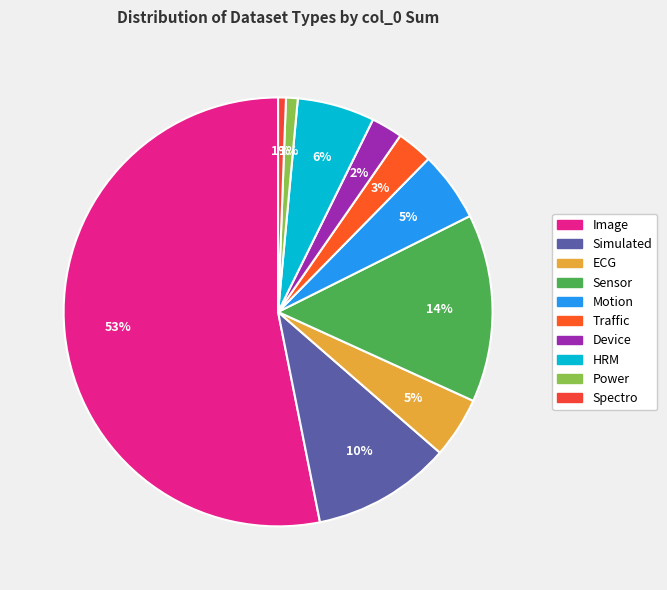

Rank the categories by value from highest to lowest.

Image, Sensor, Simulated, HRM, Motion, ECG, Traffic, Device, Power, Spectro